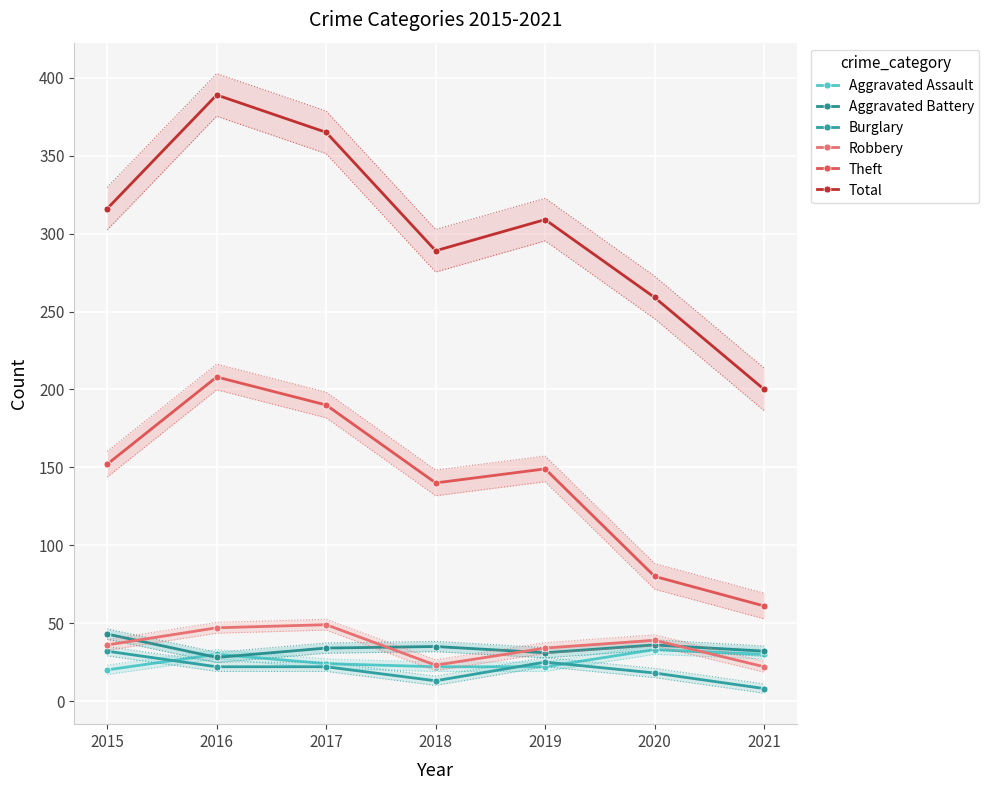

Reading left to right, list all the values displayed in this chart.

Aggravated Assault: 2015=20	2016=30	2017=24	2018=22	2019=22	2020=33	2021=30
Aggravated Battery: 2015=43	2016=28	2017=34	2018=35	2019=31	2020=36	2021=32
Burglary: 2015=32	2016=22	2017=22	2018=13	2019=25	2020=18	2021=8
Robbery: 2015=36	2016=47	2017=49	2018=23	2019=34	2020=39	2021=22
Theft: 2015=152	2016=208	2017=190	2018=140	2019=149	2020=80	2021=61
Total: 2015=316	2016=389	2017=365	2018=289	2019=309	2020=259	2021=200